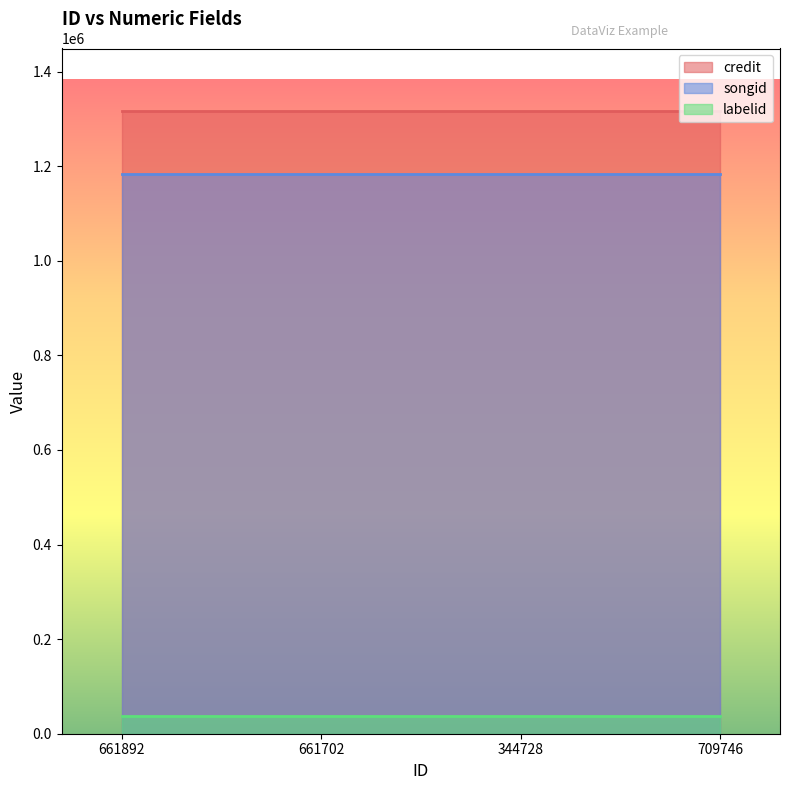

What are all the series names shown in the legend?

credit, songid, labelid